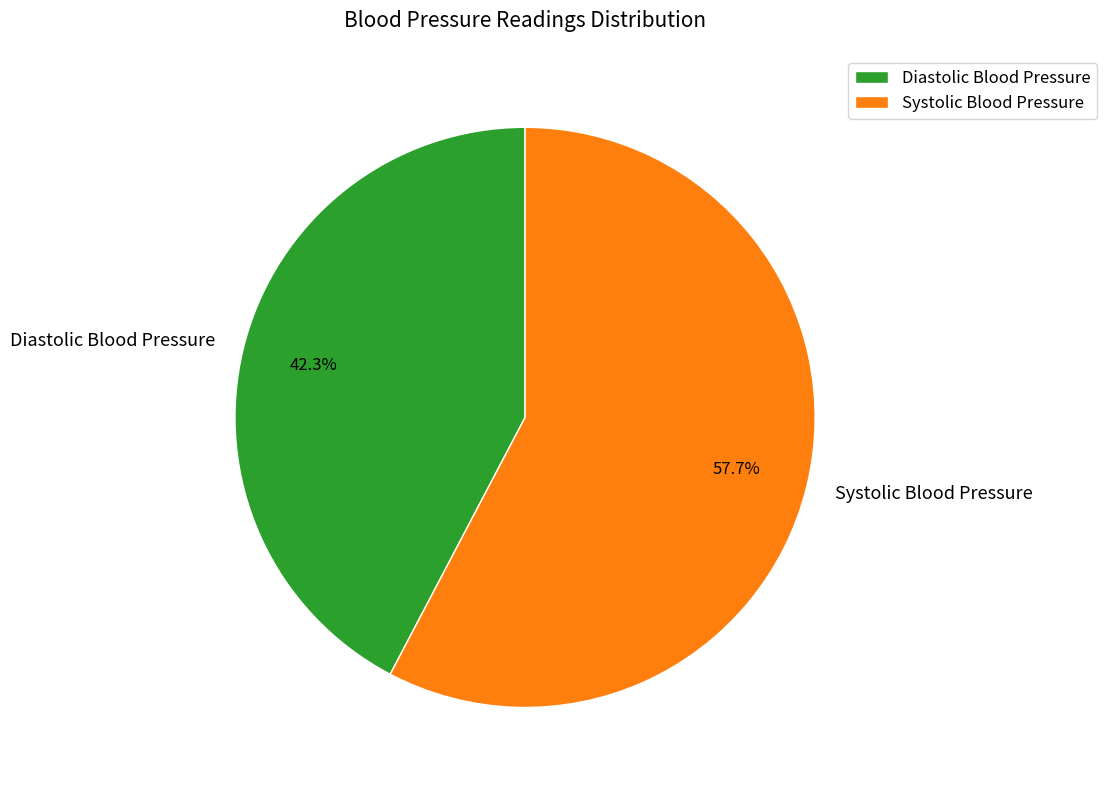

Do Diastolic Blood Pressure and Systolic Blood Pressure together represent more than half of the pie?

Yes